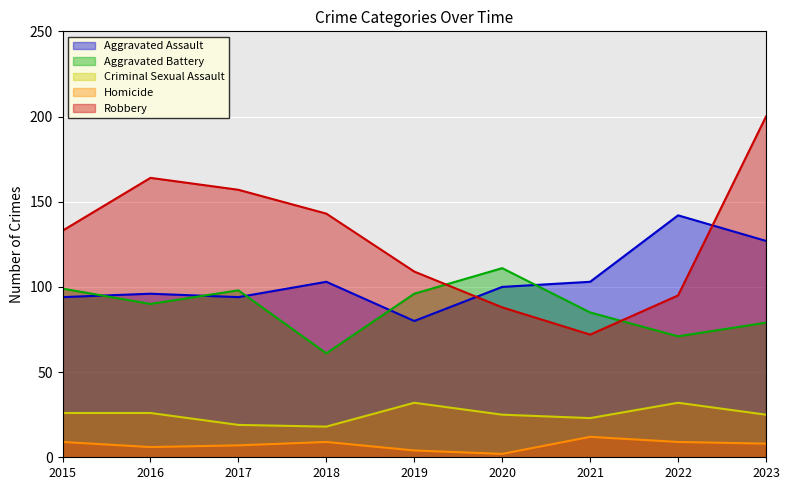

At which category is the sum across all series the highest?

2023